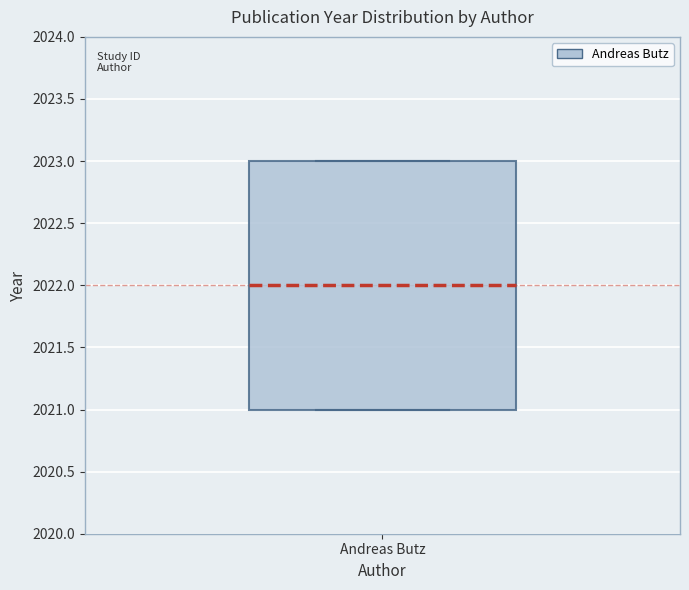

Transcribe this box plot: give where the median line is, the range the box spans, and where the two whiskers end, as read against the y-axis. The values are not printed on the chart, so give them approximately, as read against the axis.

median 2022, box 2021 to 2023, whiskers 2021 to 2023